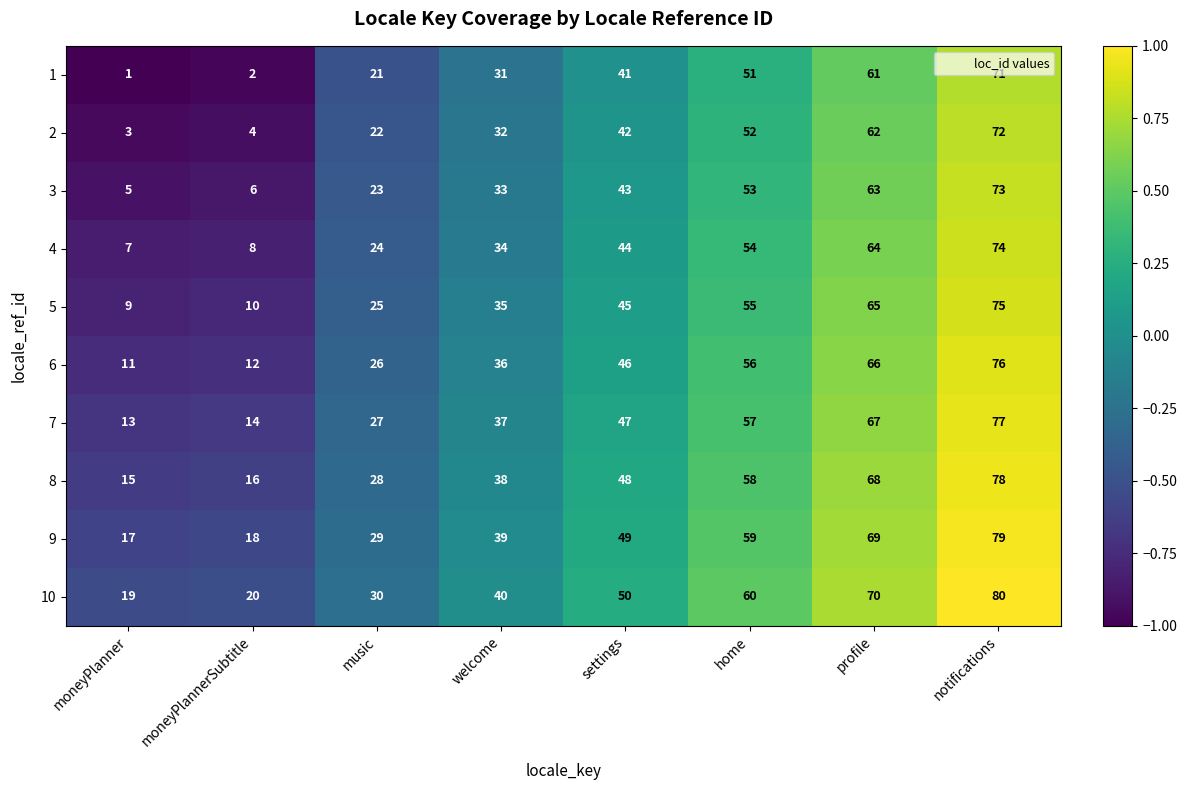

What is the total value across all series at profile?

655